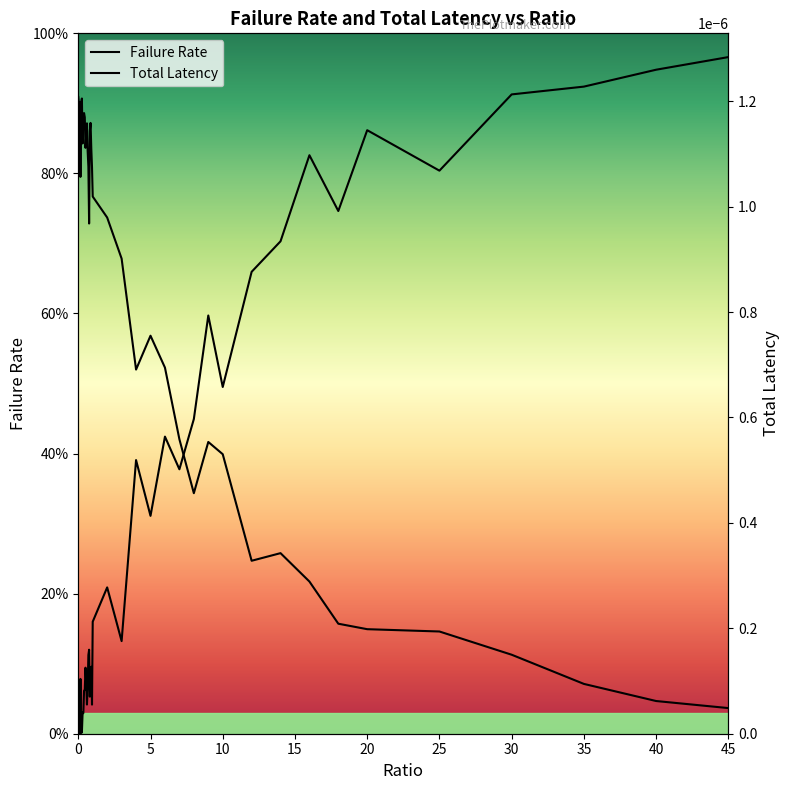

True or false: Total Latency and Failure Rate intersect in this chart.

True